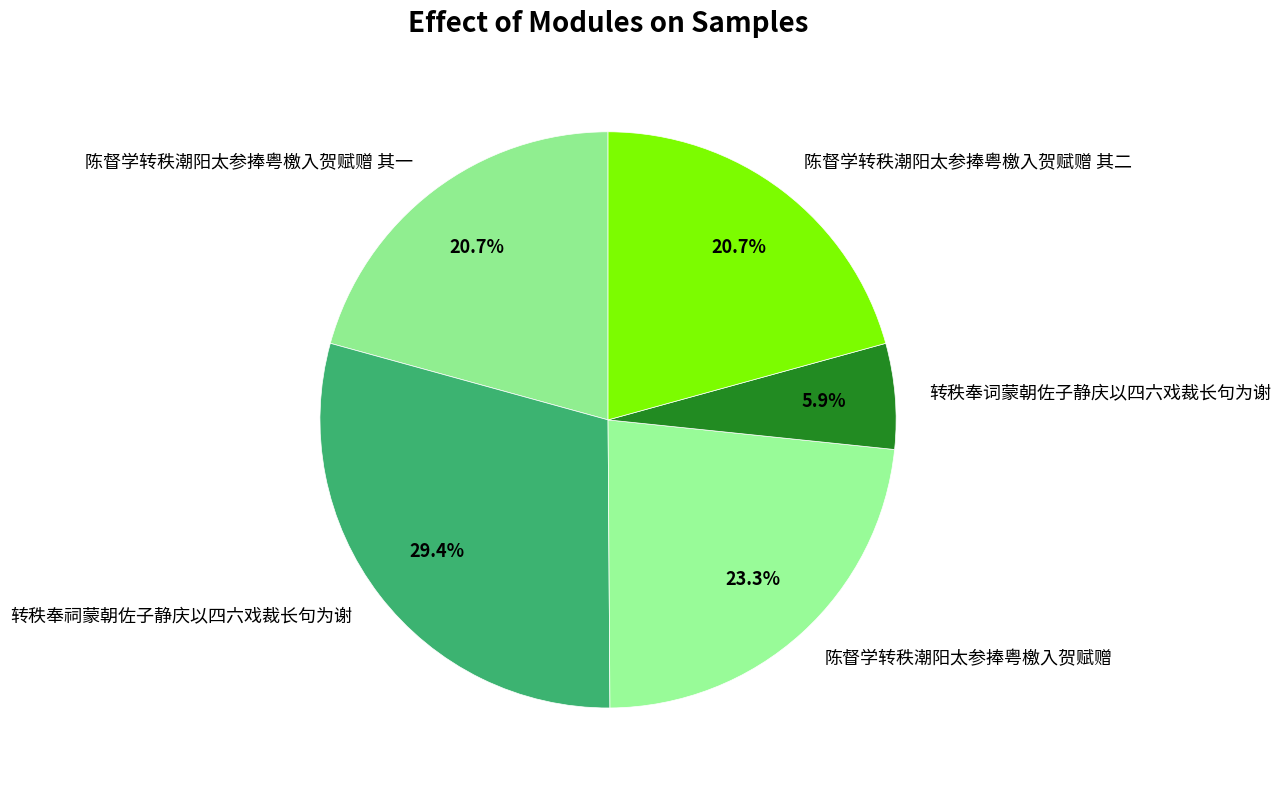

To the nearest percent, what is the average slice percentage?

20%